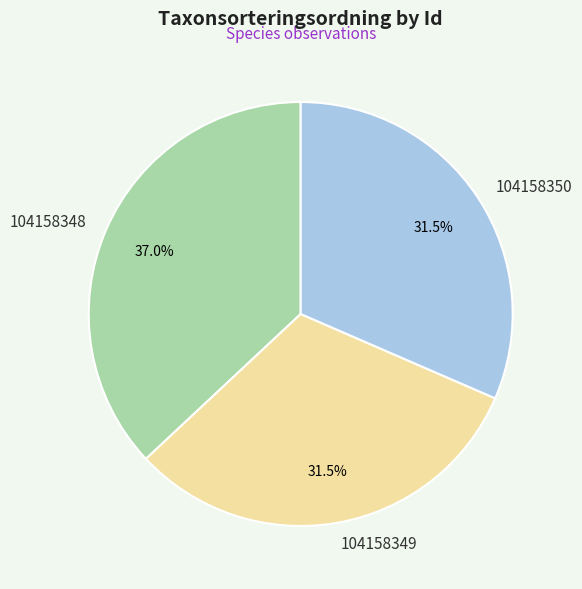

How many slices are in this pie chart?

3